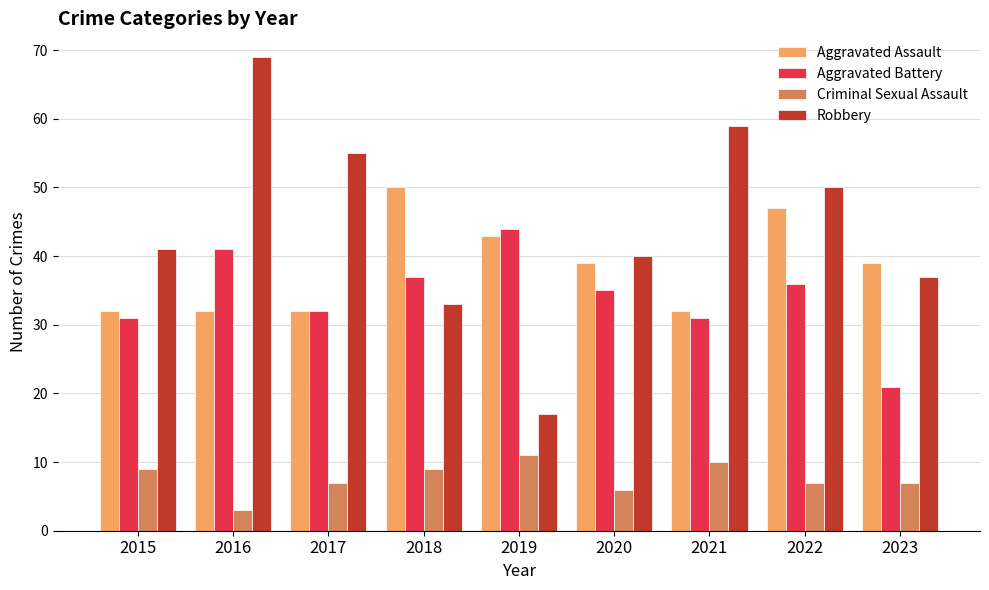

At how many categories does at least one series exceed 22?

9